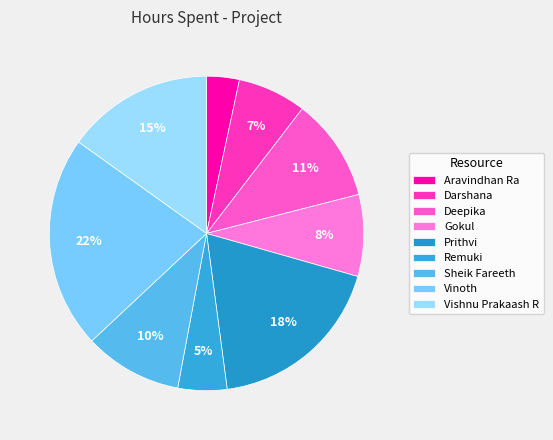

Is Gokul the majority of the pie?

No